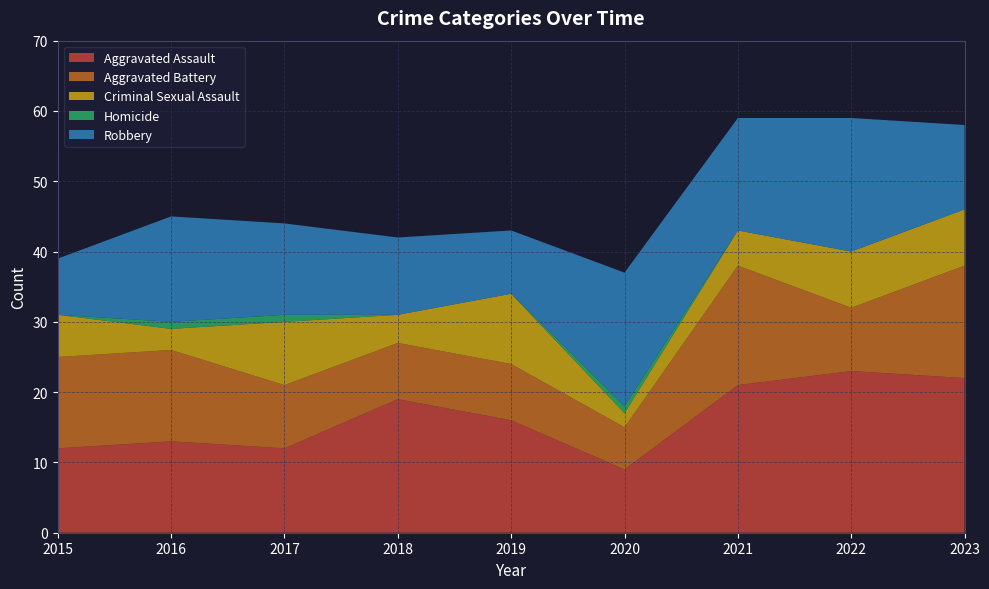

Reading right to left, extract all data points from this chart.

Aggravated Assault: 22	23	21	9	16	19	12	13	12
Aggravated Battery: 16	9	17	6	8	8	9	13	13
Criminal Sexual Assault: 8	8	5	2	10	4	9	3	6
Homicide: 0	0	0	1	0	0	1	1	0
Robbery: 12	19	16	19	9	11	13	15	8